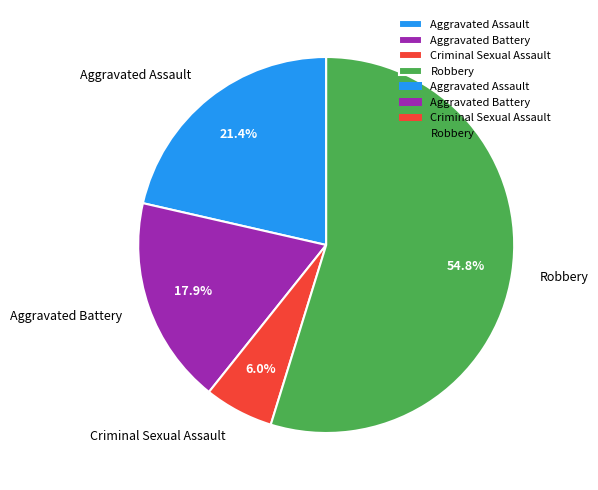

Does Robbery represent more than half of the total?

Yes